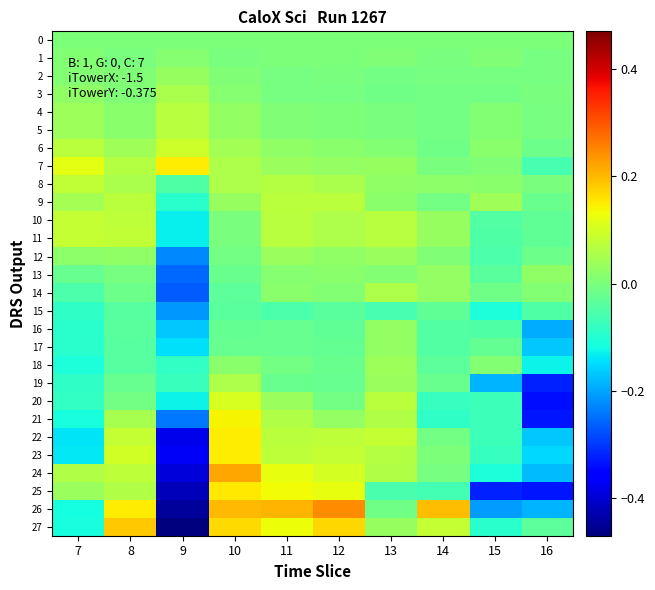

Reading left to right, list all the values displayed in this chart.

0: 7=0.0	8=0.0	9=0.0	10=0.0	11=0.0	12=0.0	13=0.0	14=0.0	15=0.0	16=0.0
1: 7=0.0	8=-0.0	9=0.0	10=-0.0	11=0.0	12=0.0	13=0.0	14=-0.0	15=0.0	16=-0.0
2: 7=0.0	8=0.0	9=0.0	10=0.0	11=-0.0	12=-0.0	13=-0.0	14=-0.0	15=-0.0	16=-0.0
3: 7=0.0	8=0.0	9=0.1	10=0.0	11=-0.0	12=-0.0	13=-0.0	14=-0.0	15=-0.0	16=-0.0
4: 7=0.0	8=0.0	9=0.1	10=0.0	11=0.0	12=0.0	13=-0.0	14=-0.0	15=0.0	16=-0.0
5: 7=0.0	8=0.0	9=0.1	10=0.0	11=0.0	12=0.0	13=-0.0	14=-0.0	15=0.0	16=-0.0
6: 7=0.1	8=0.0	9=0.1	10=0.0	11=0.0	12=0.0	13=0.0	14=-0.0	15=0.0	16=-0.0
7: 7=0.1	8=0.1	9=0.1	10=0.1	11=0.0	12=0.0	13=0.0	14=-0.0	15=0.0	16=-0.1
8: 7=0.1	8=0.1	9=-0.1	10=0.1	11=0.1	12=0.1	13=0.0	14=0.0	15=0.0	16=-0.0
9: 7=0.0	8=0.1	9=-0.1	10=0.0	11=0.1	12=0.1	13=0.0	14=-0.0	15=0.0	16=-0.0
10: 7=0.1	8=0.1	9=-0.1	10=-0.0	11=0.1	12=0.1	13=0.1	14=0.0	15=-0.0	16=-0.0
11: 7=0.1	8=0.1	9=-0.1	10=-0.0	11=0.1	12=0.1	13=0.1	14=0.0	15=-0.0	16=-0.0
12: 7=0.0	8=0.0	9=-0.2	10=-0.0	11=0.0	12=0.0	13=0.0	14=0.0	15=-0.1	16=-0.0
13: 7=-0.0	8=-0.0	9=-0.3	10=-0.0	11=0.0	12=0.0	13=0.0	14=0.0	15=-0.0	16=0.0
14: 7=-0.1	8=-0.0	9=-0.3	10=-0.0	11=0.0	12=0.0	13=0.1	14=0.0	15=-0.0	16=0.0
15: 7=-0.1	8=-0.0	9=-0.2	10=-0.0	11=-0.1	12=-0.0	13=-0.1	14=-0.0	15=-0.1	16=-0.1
16: 7=-0.1	8=-0.0	9=-0.2	10=-0.0	11=-0.0	12=-0.0	13=0.0	14=-0.0	15=-0.1	16=-0.2
17: 7=-0.1	8=-0.0	9=-0.1	10=-0.0	11=-0.0	12=-0.0	13=0.0	14=-0.0	15=-0.0	16=-0.2
18: 7=-0.1	8=-0.0	9=-0.1	10=0.0	11=-0.0	12=-0.0	13=0.0	14=-0.0	15=0.0	16=-0.1
19: 7=-0.1	8=-0.0	9=-0.1	10=0.1	11=-0.0	12=-0.0	13=0.0	14=-0.0	15=-0.2	16=-0.3
20: 7=-0.1	8=-0.0	9=-0.1	10=0.1	11=0.0	12=-0.0	13=0.1	14=-0.1	15=-0.1	16=-0.3
21: 7=-0.1	8=0.0	9=-0.2	10=0.1	11=0.1	12=0.0	13=0.1	14=-0.1	15=-0.1	16=-0.3
22: 7=-0.1	8=0.1	9=-0.4	10=0.1	11=0.1	12=0.1	13=0.1	14=-0.0	15=-0.1	16=-0.2
23: 7=-0.1	8=0.1	9=-0.4	10=0.1	11=0.1	12=0.1	13=0.1	14=0.0	15=-0.1	16=-0.2
24: 7=0.1	8=0.1	9=-0.4	10=0.2	11=0.1	12=0.1	13=0.1	14=-0.0	15=-0.1	16=-0.2
25: 7=0.0	8=0.1	9=-0.4	10=0.2	11=0.1	12=0.1	13=-0.1	14=-0.1	15=-0.3	16=-0.3
26: 7=-0.1	8=0.1	9=-0.4	10=0.2	11=0.2	12=0.2	13=-0.0	14=0.2	15=-0.2	16=-0.2
27: 7=-0.1	8=0.2	9=-0.5	10=0.2	11=0.1	12=0.2	13=0.0	14=0.1	15=-0.1	16=-0.0